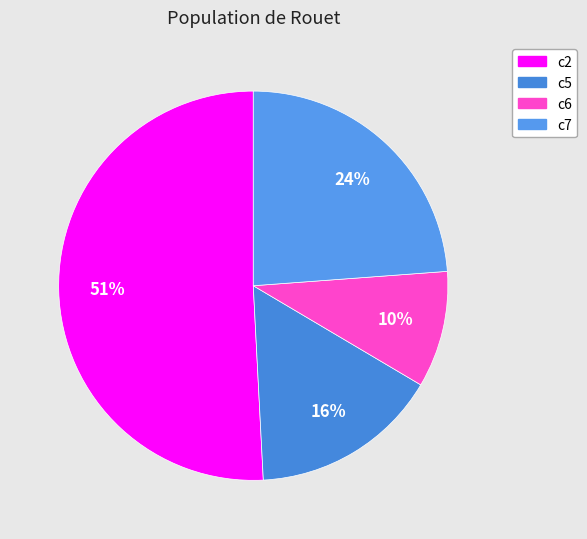

What is the change in value from c2 to c5?

-475.1